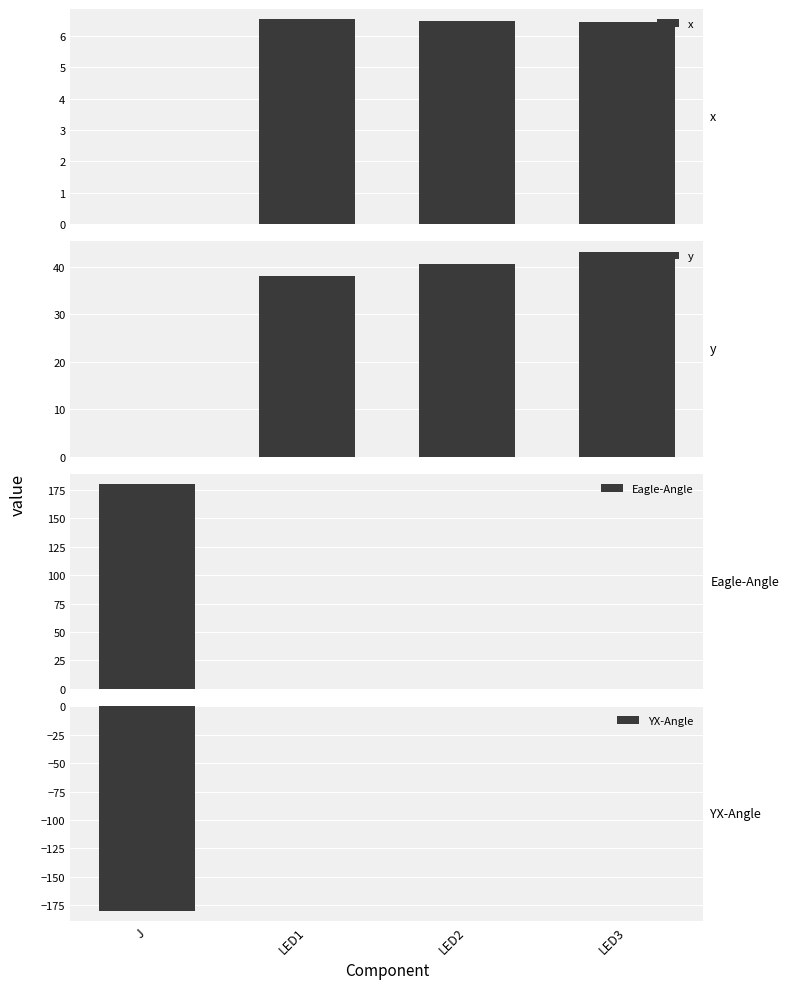

Count the number of categories in the chart.

4